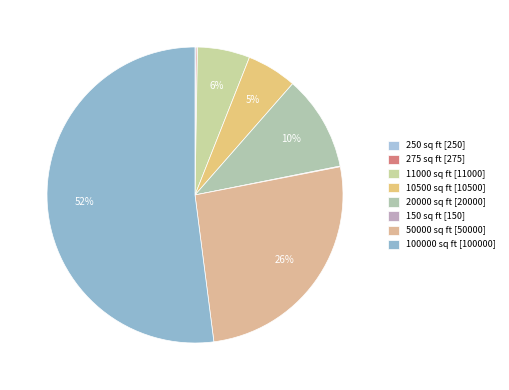

True or false: 11000 sq ft accounts for 12% of the total.

False